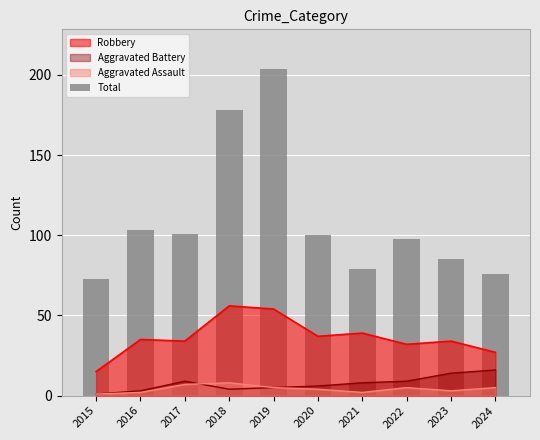

What is the change in value from 2015 to 2024?

+3